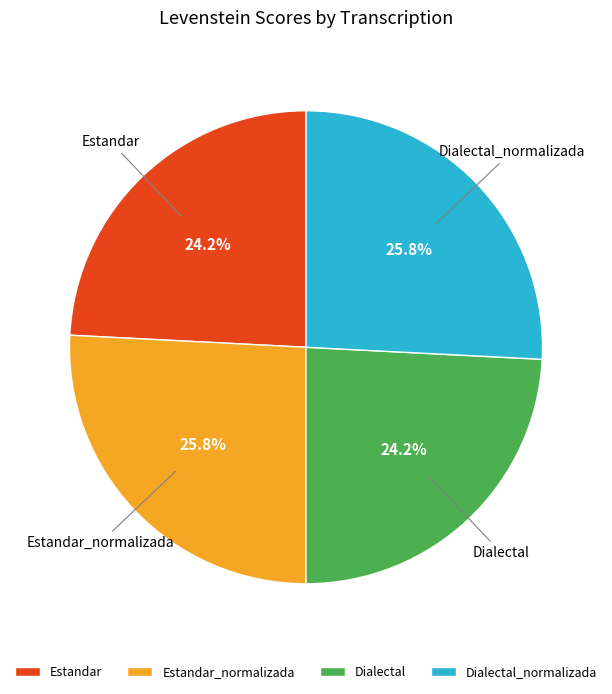

Count the number of slices in the pie.

4